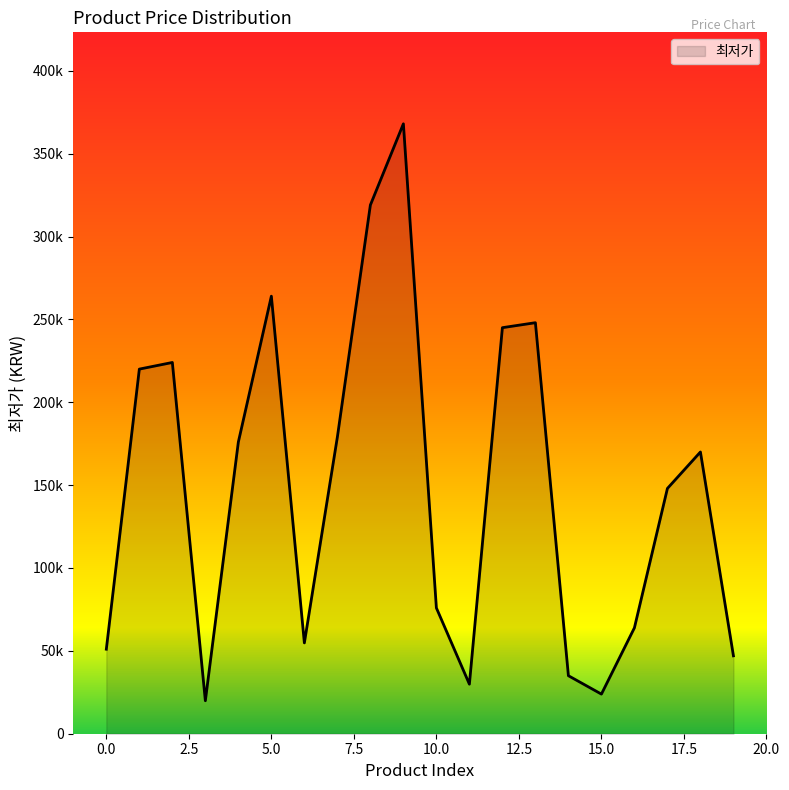

Is this an area chart (filled region under the line)?

Yes